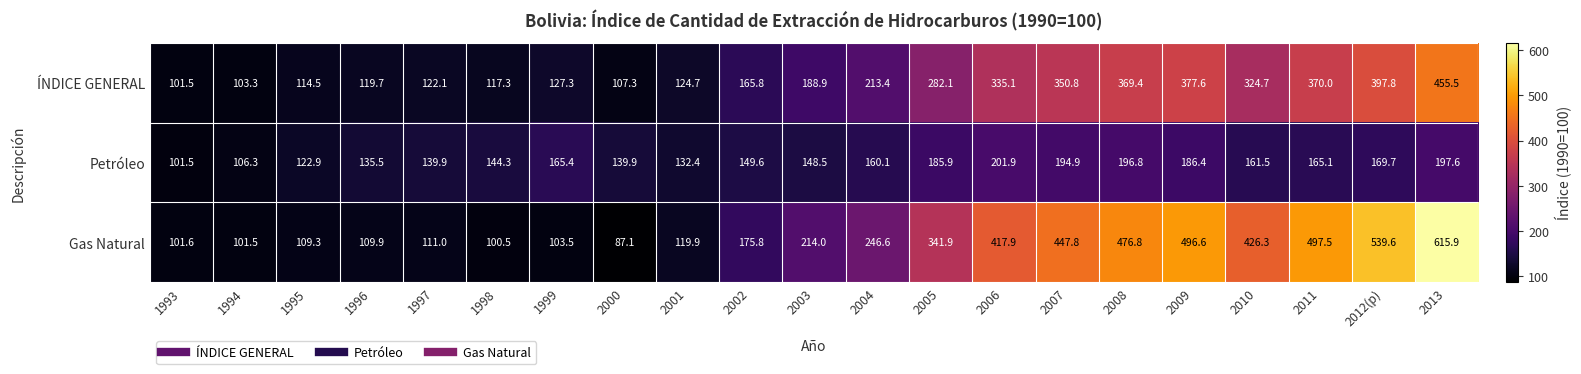

What is the average value of the ÍNDICE GENERAL series?

231.8